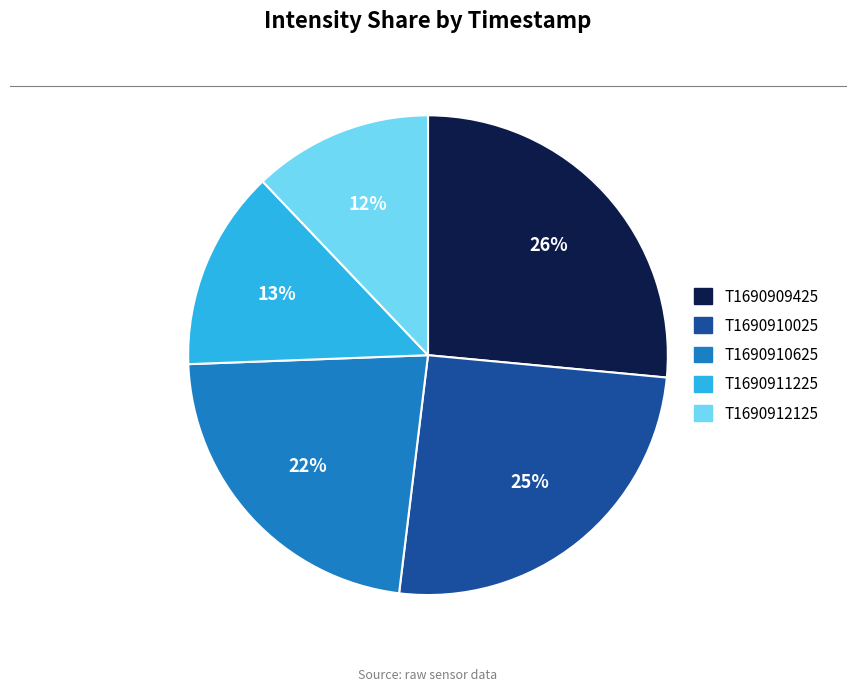

To the nearest percent, what portion does T1690910625 represent?

22%